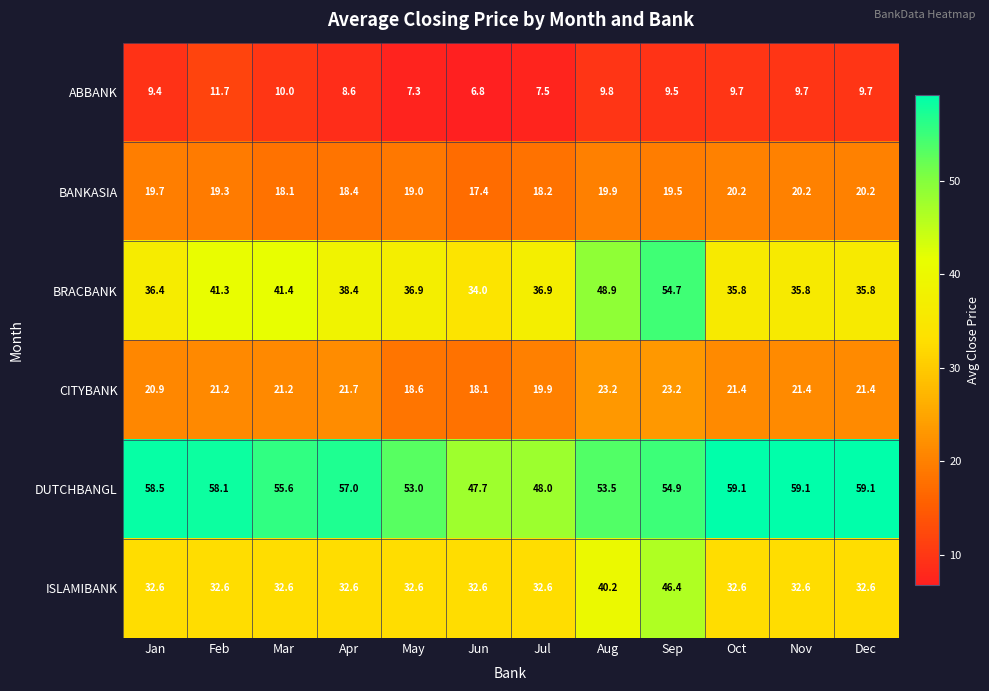

What is the greatest value displayed?

59.1